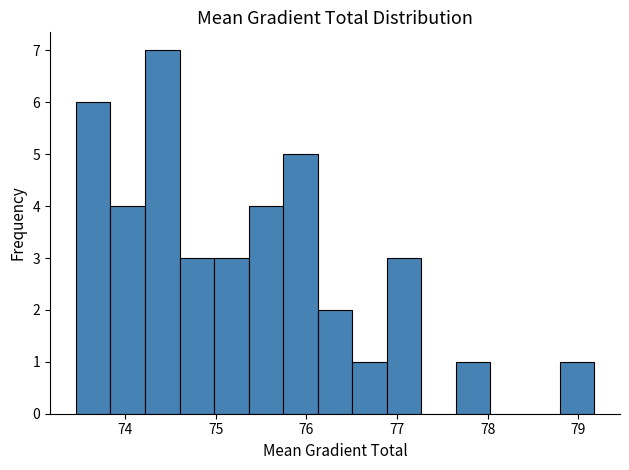

Around what value on the x-axis is the tallest bar? Give the approximate position of its centre, as read against the axis.

74.4